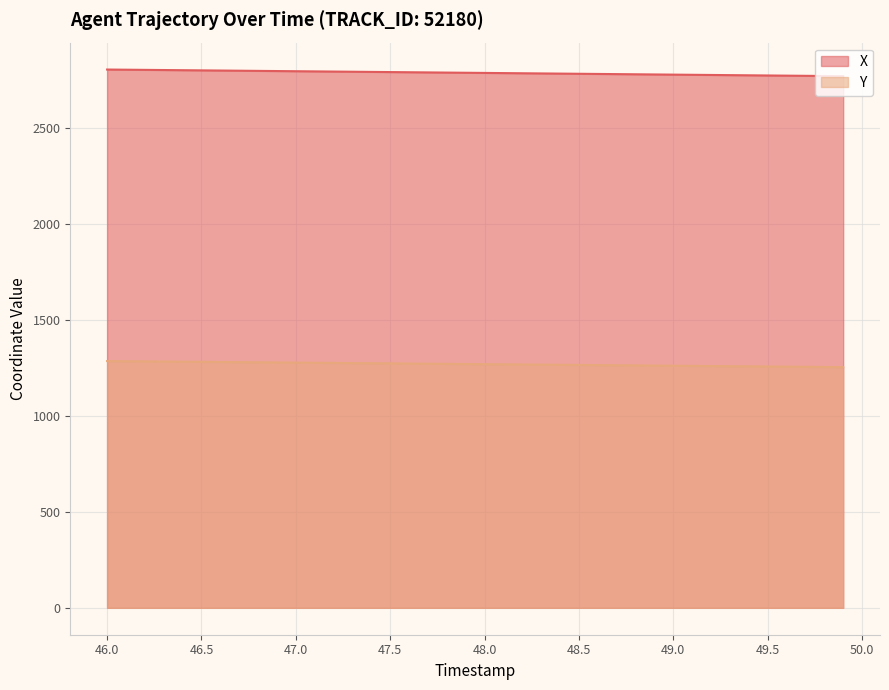

How many data points in X are less than 2785?

20